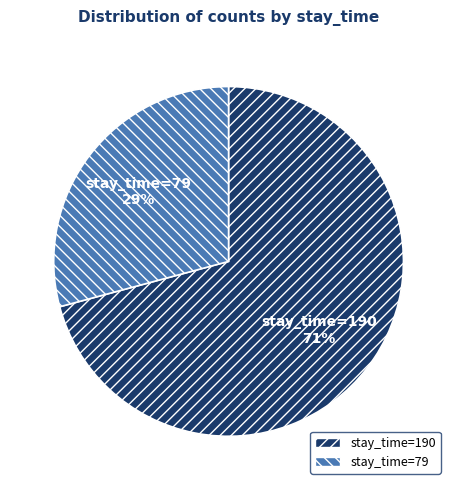

To the nearest percent, what portion does stay_time=190 represent?

71%